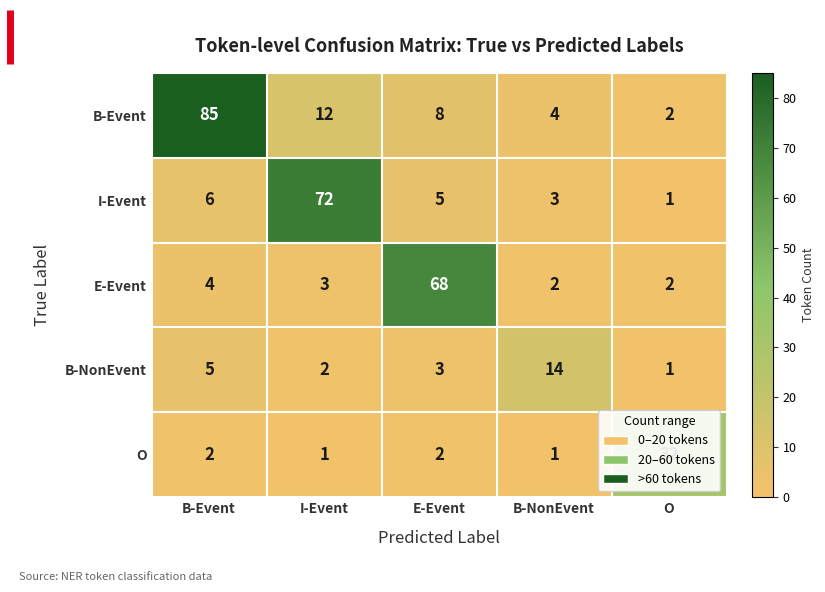

What is the approximate value of E-Event at B-Event?

4